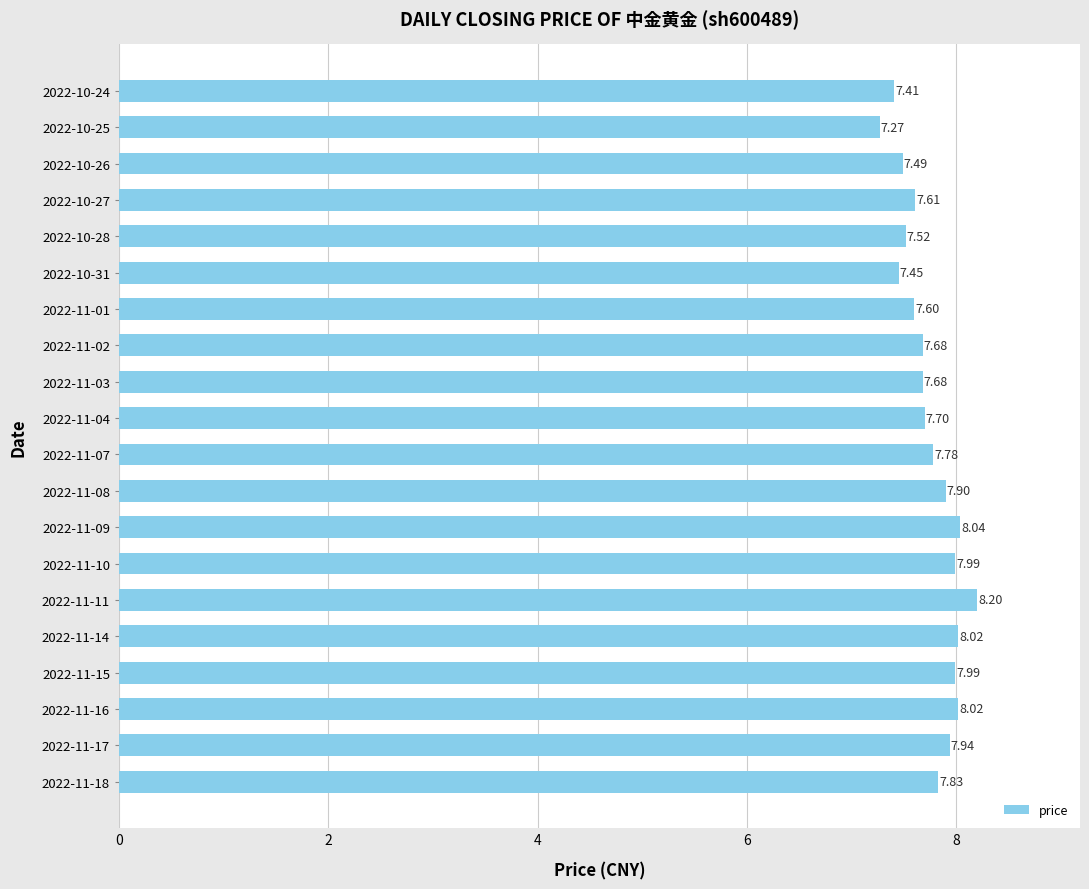

Count the number of categories in the chart.

20